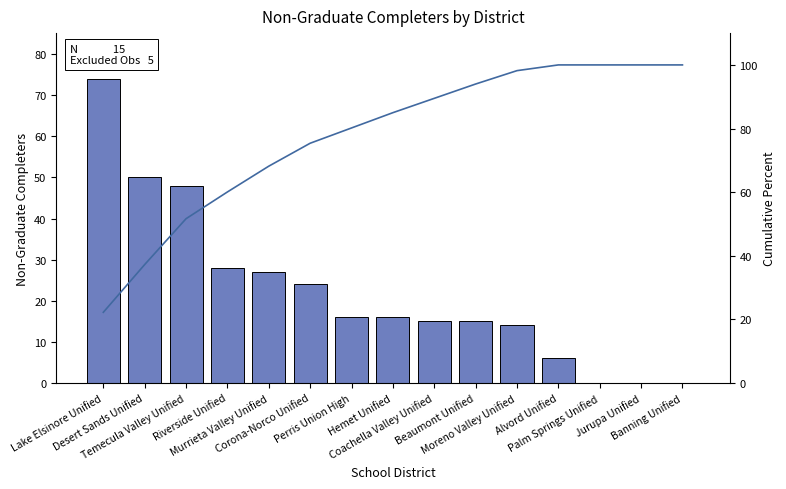

Which category has the highest value in the Non-Graduate Completers series?

Lake Elsinore Unified